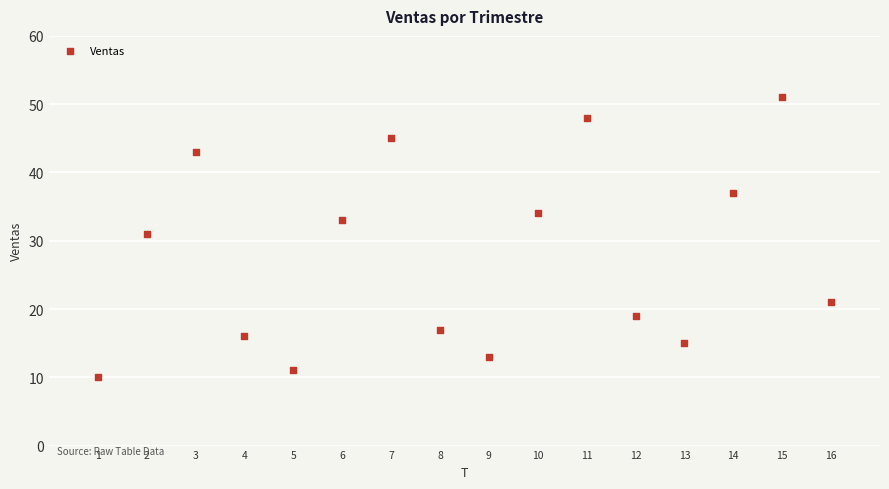

What is the range of X values (max minus min)?

15